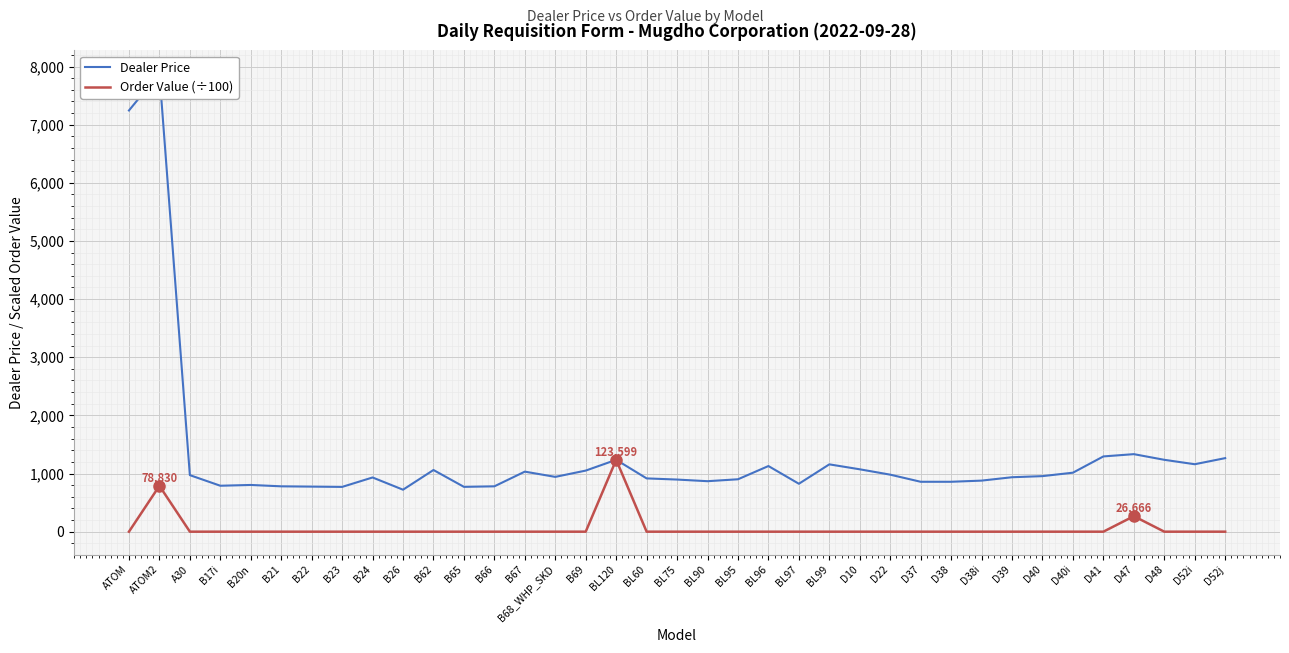

At which category does the chart reach its peak across all series?

ATOM2